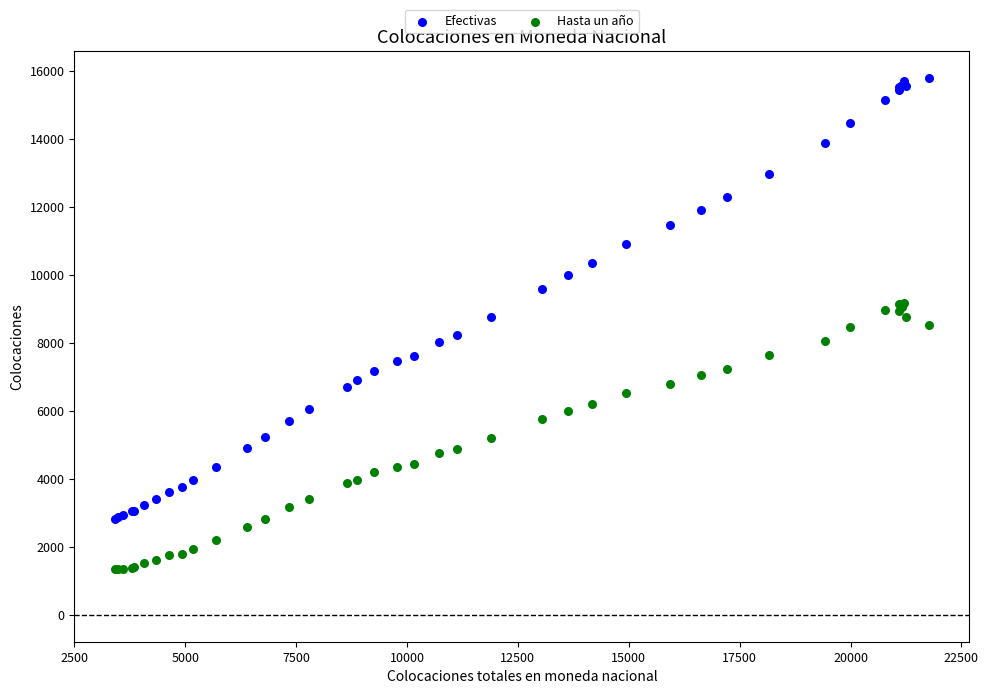

Which series has the largest Y range (max minus min)?

Efectivas